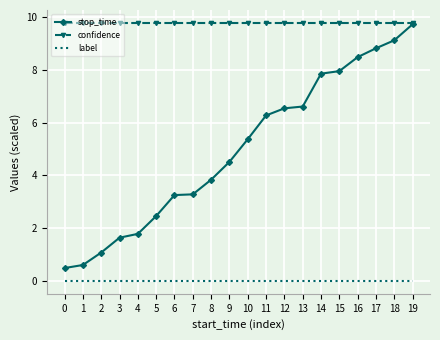

Which series has the largest total across all categories?

confidence